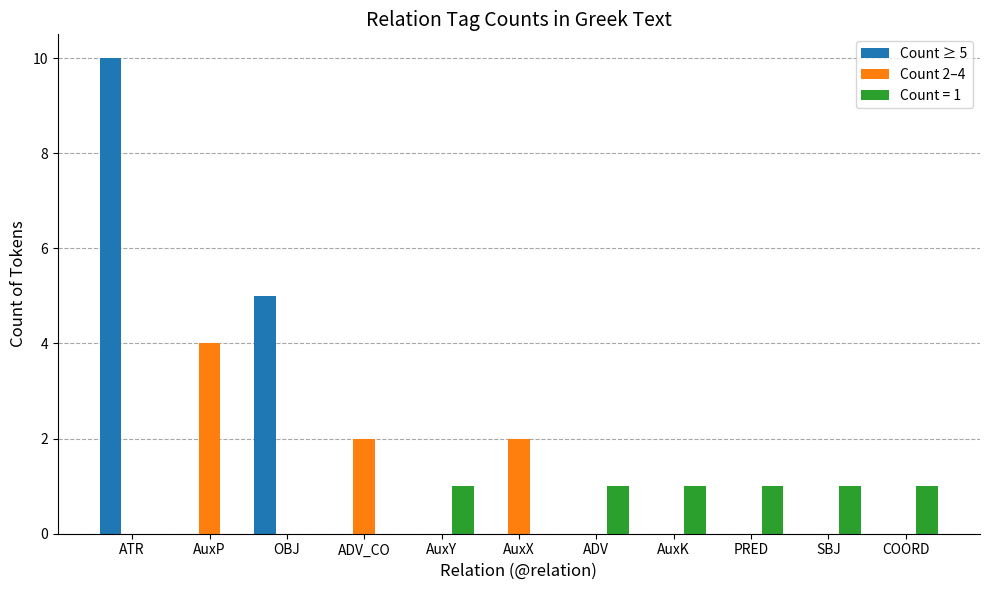

Is it true that Count ≥ 5 equals 0 at AuxK?

True